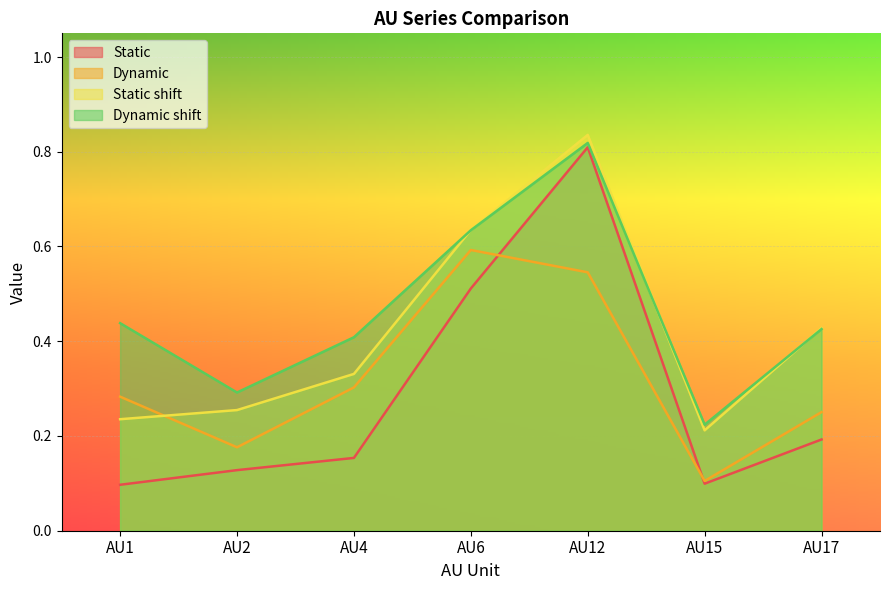

Rank the categories by Static shift value from lowest to highest.

AU15, AU1, AU2, AU4, AU17, AU6, AU12